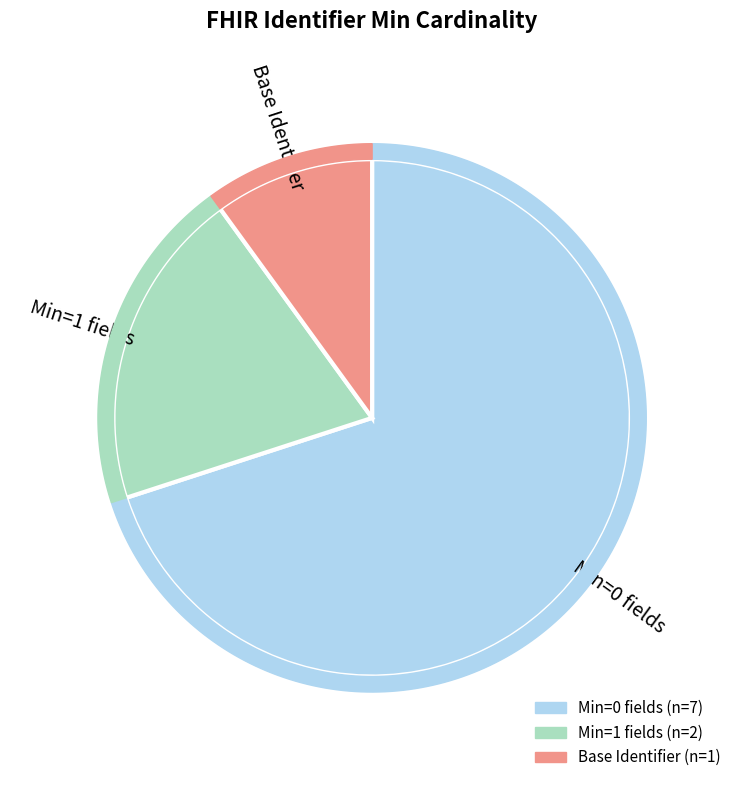

Is there a majority slice in this chart?

No